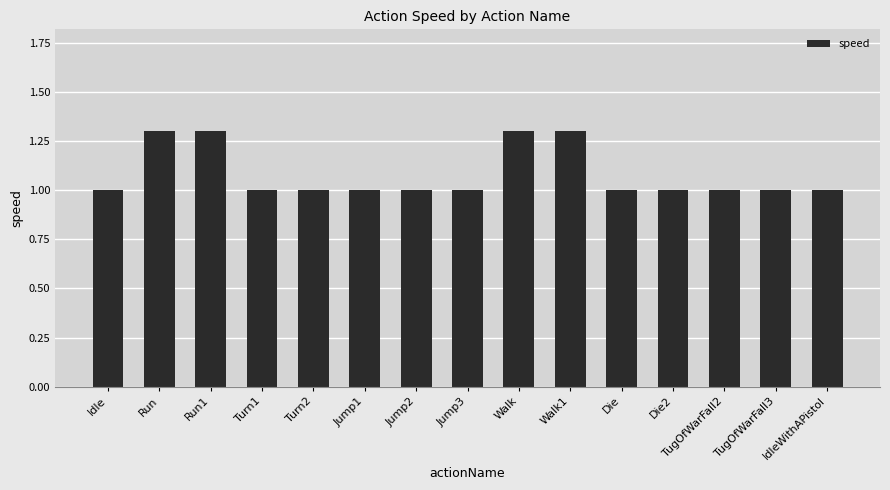

What is the average value?

1.1